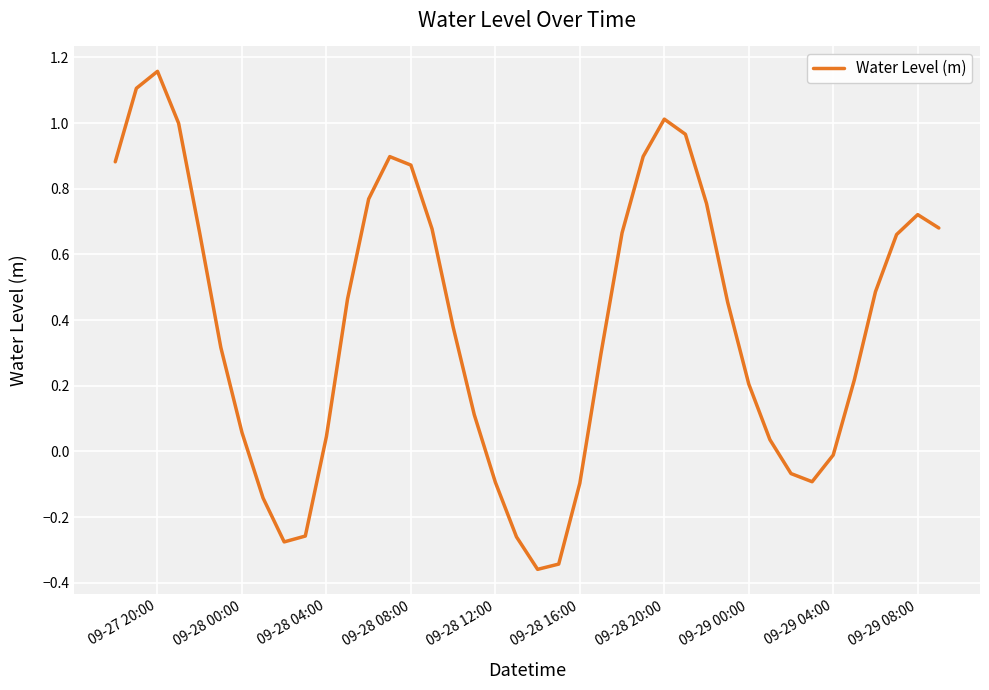

What is the value of the 37th point from the left?

0.5